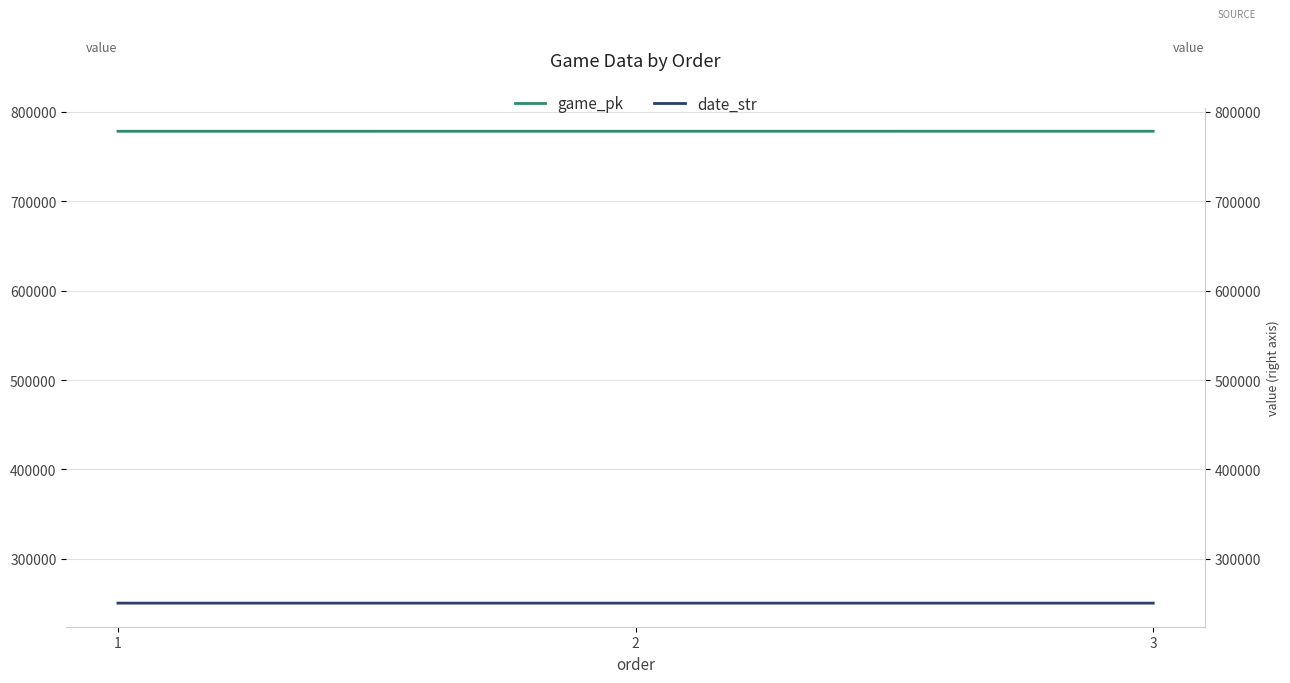

Which series has the largest total across all categories?

game_pk